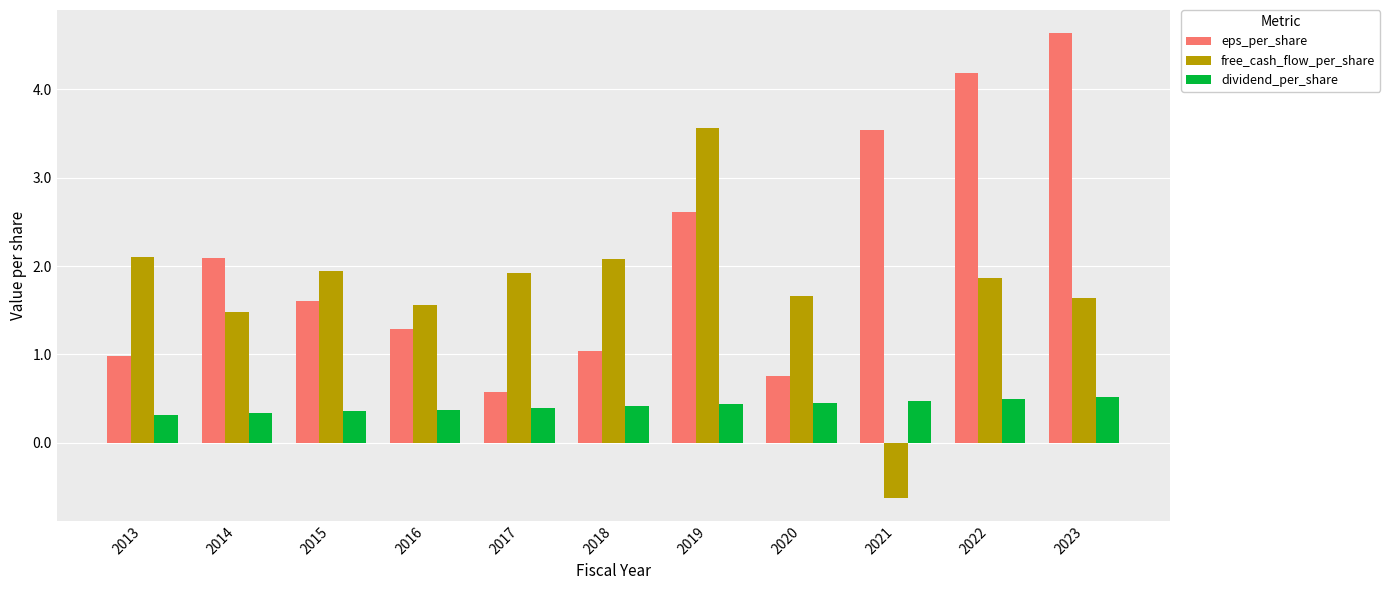

What is the value of the dividend_per_share bar at the 1st from the left?

0.3